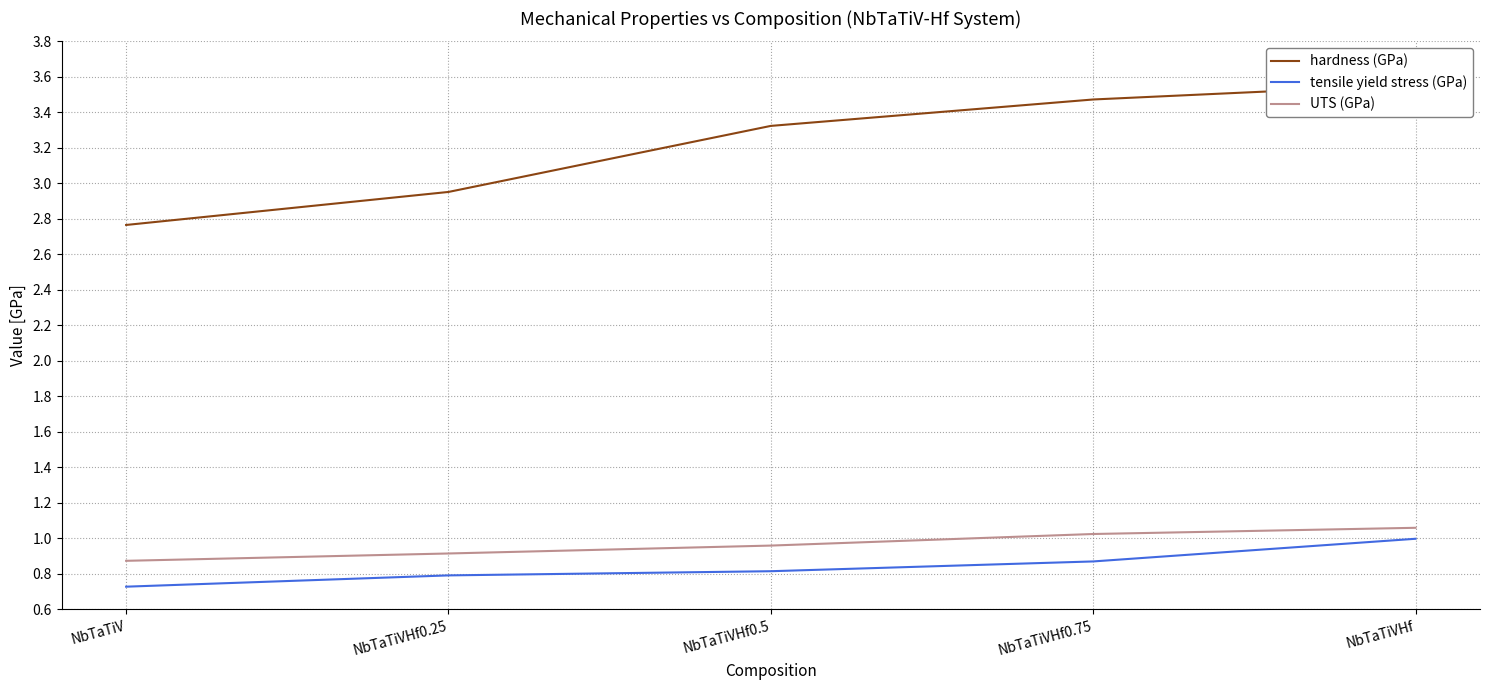

What is the maximum value shown in the chart?

3.6